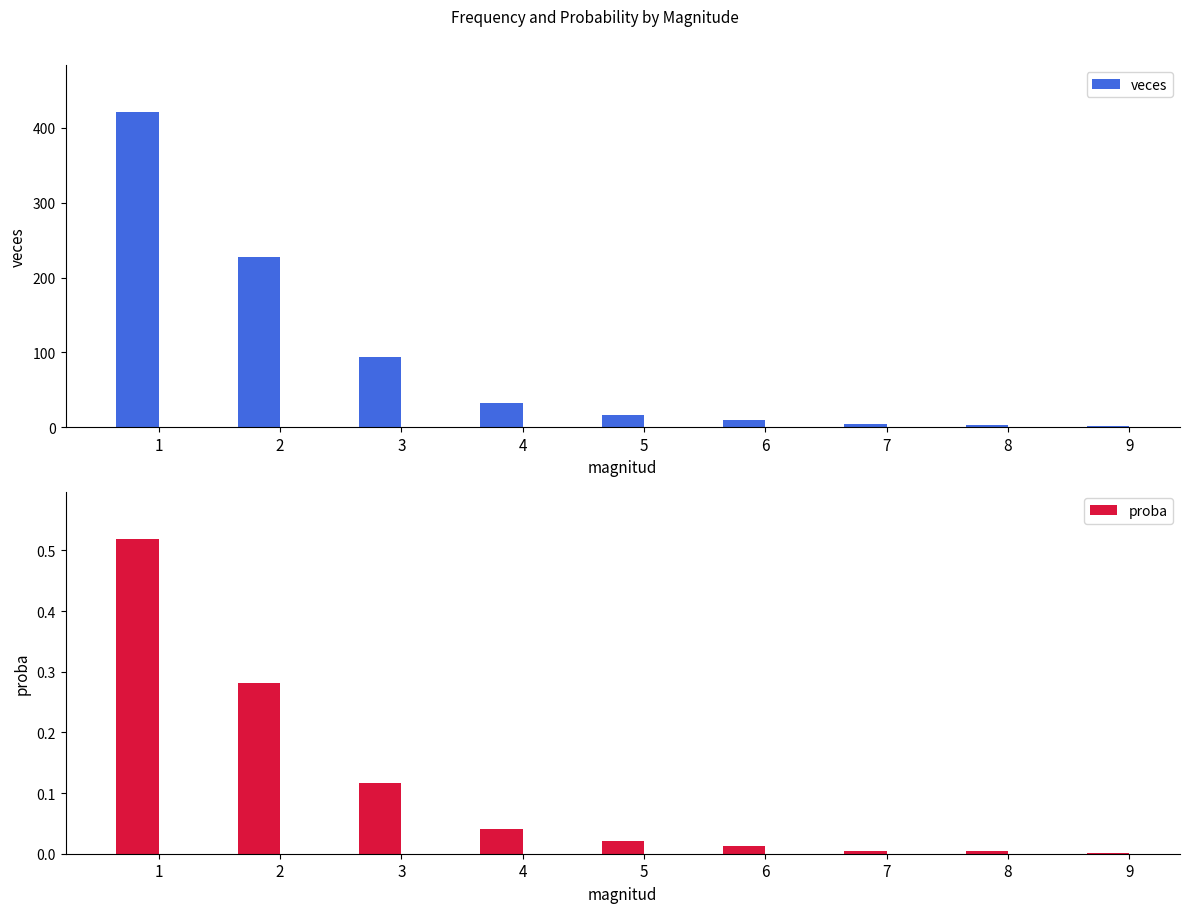

Between 2 and 4, which is larger?

2